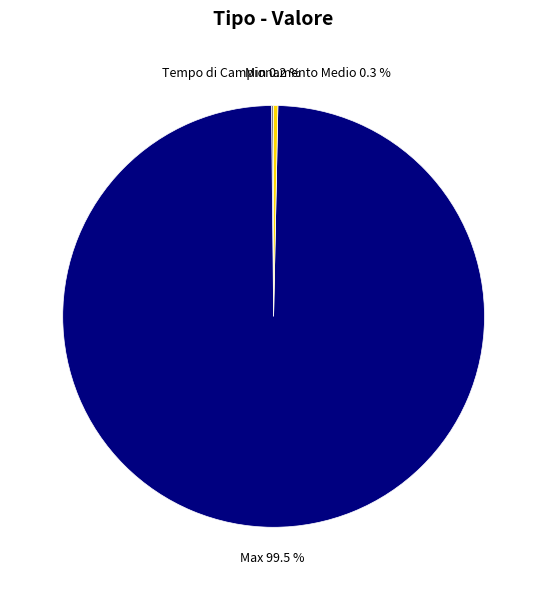

What portion of the pie excludes Tempo di Campionamento Medio?

99.7%